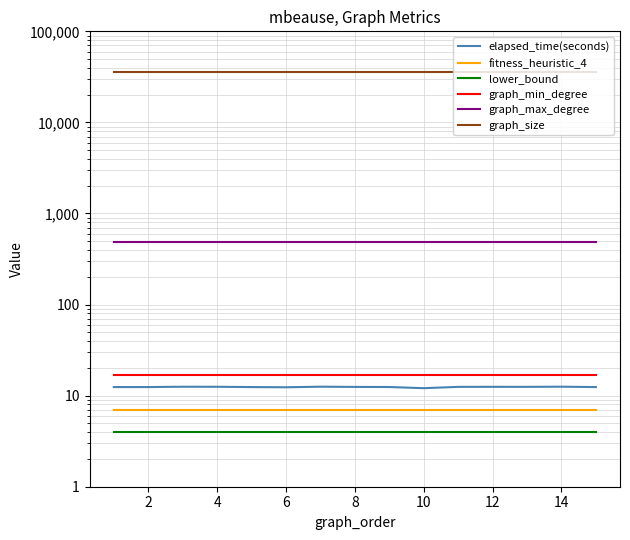

What are all the series names shown in the legend?

elapsed_time(seconds), fitness_heuristic_4, lower_bound, graph_min_degree, graph_max_degree, graph_size